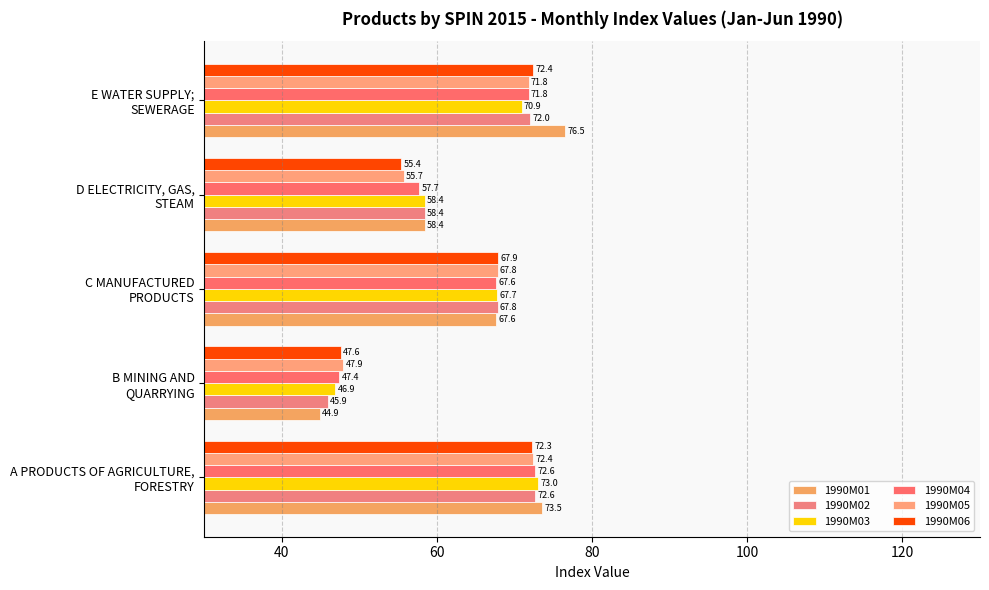

Which category has the highest value in the 1990M03 series?

A PRODUCTS OF AGRICULTURE,
FORESTRY